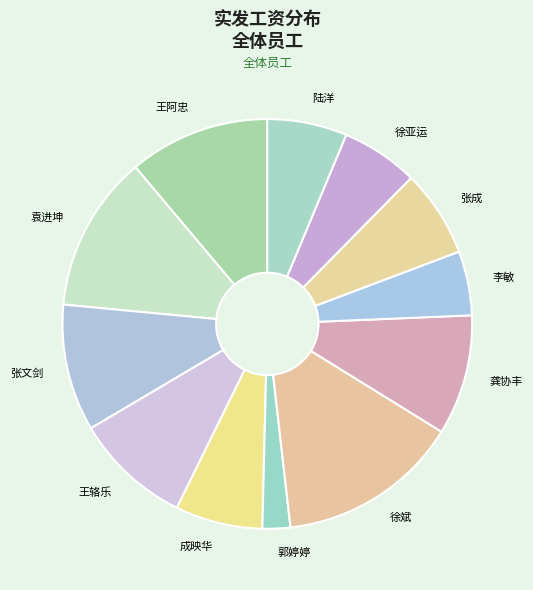

Which slice is the smallest?

郭婷婷